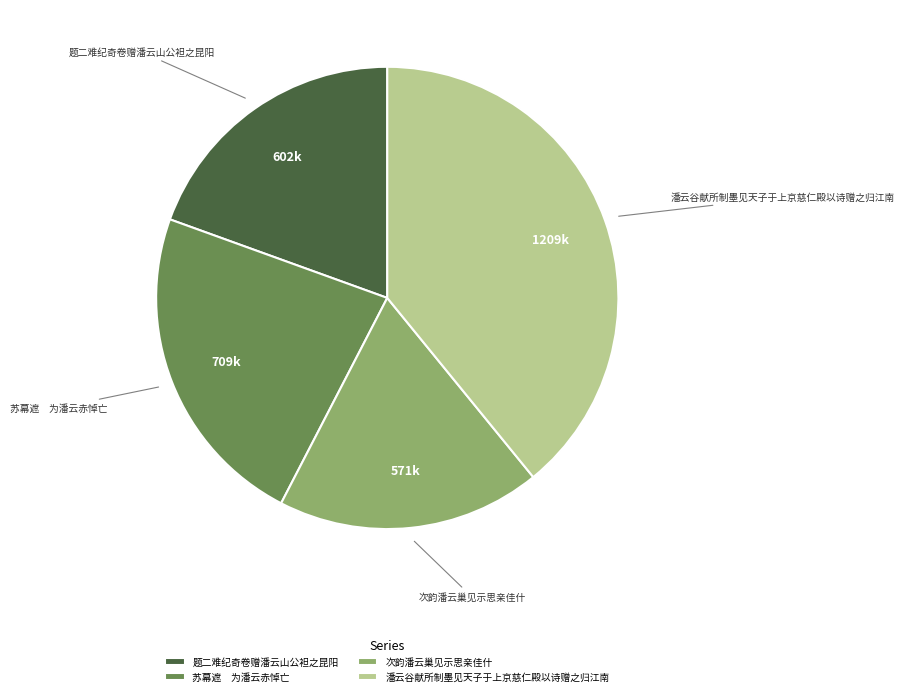

Is it true that 题二难纪奇卷赠潘云山公袒之昆阳 is 10% of the pie?

False